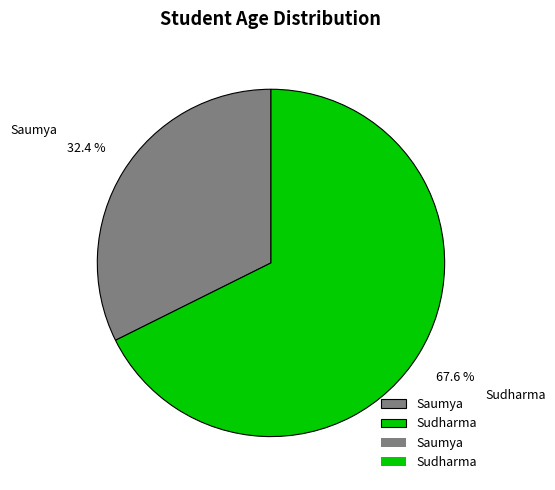

To the nearest percent, what percentage of the pie is Sudharma?

68%